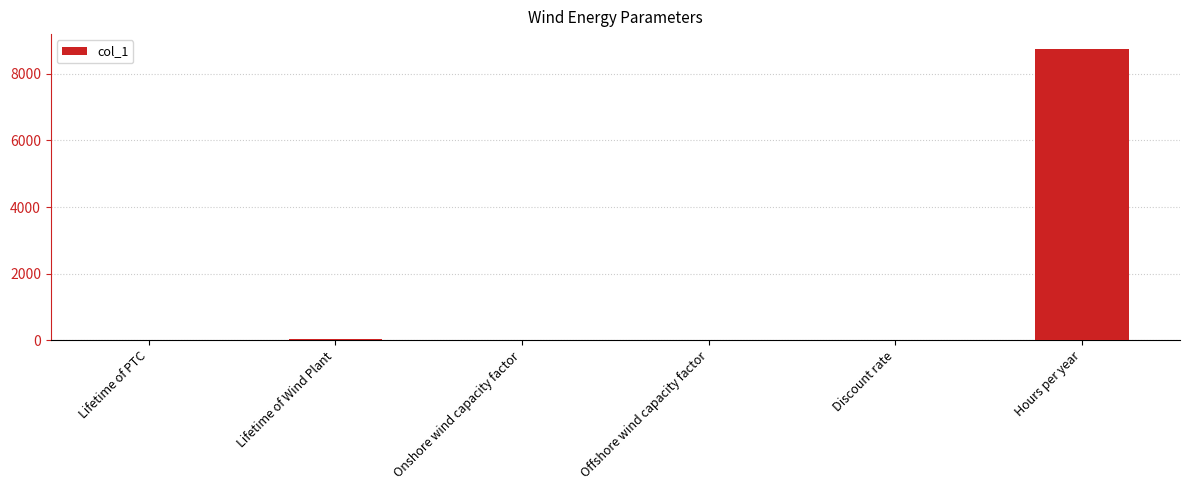

Read the value at Hours per year.

8760.0